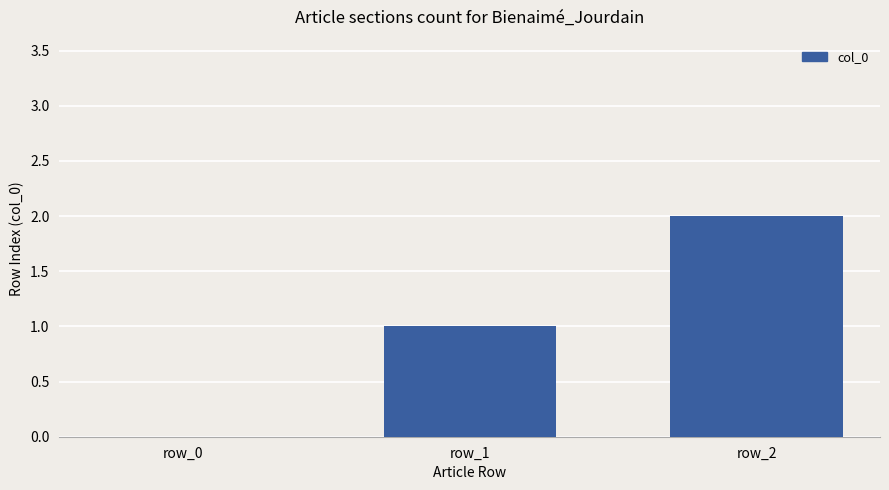

At which label is the value closest to 1?

row_1